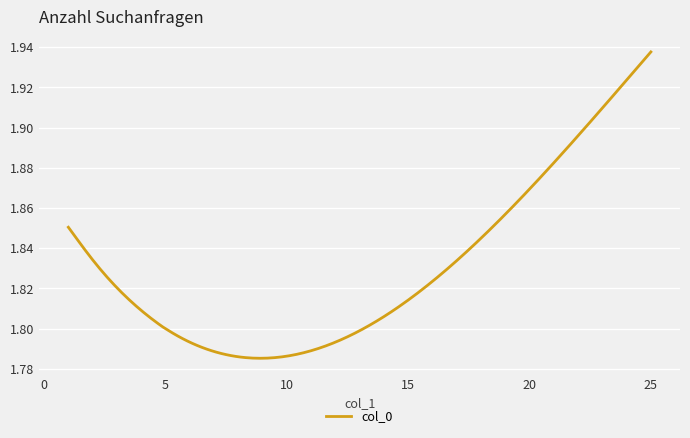

How many lines are shown in the chart?

1